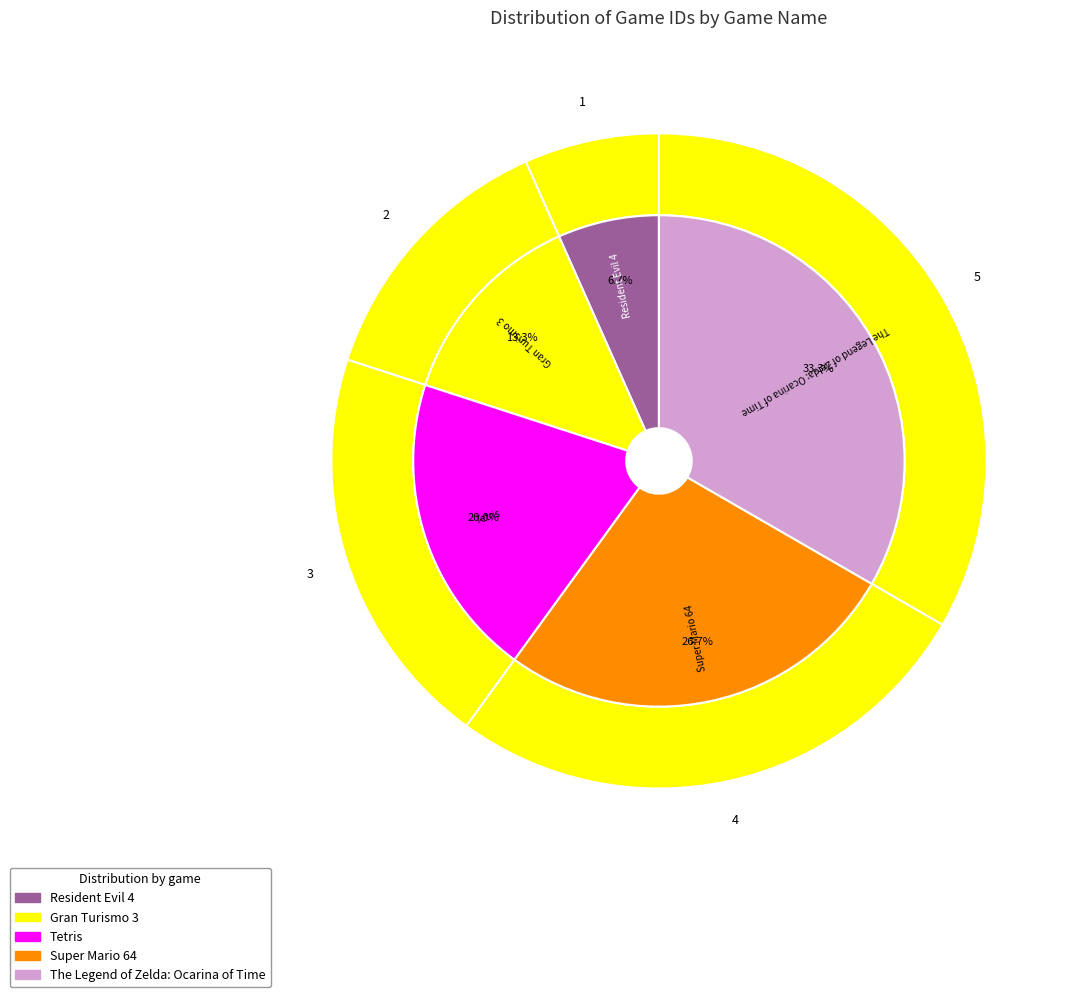

To the nearest percent, what is the difference between the largest and smallest slice percentages?

27%